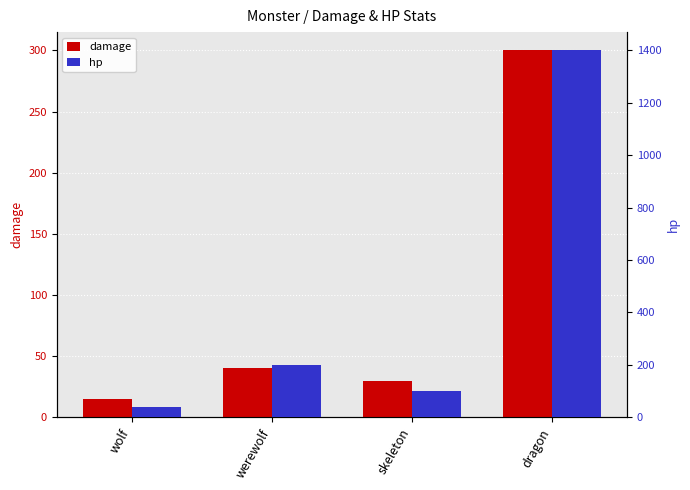

List the series in order of their overall mean, highest first.

hp, damage